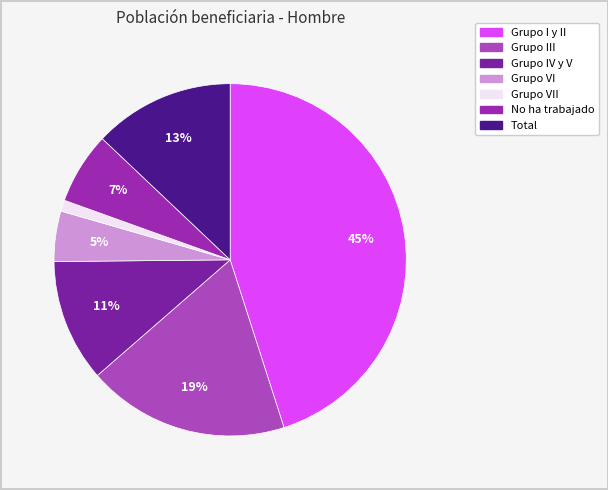

Count the number of slices in the pie.

7